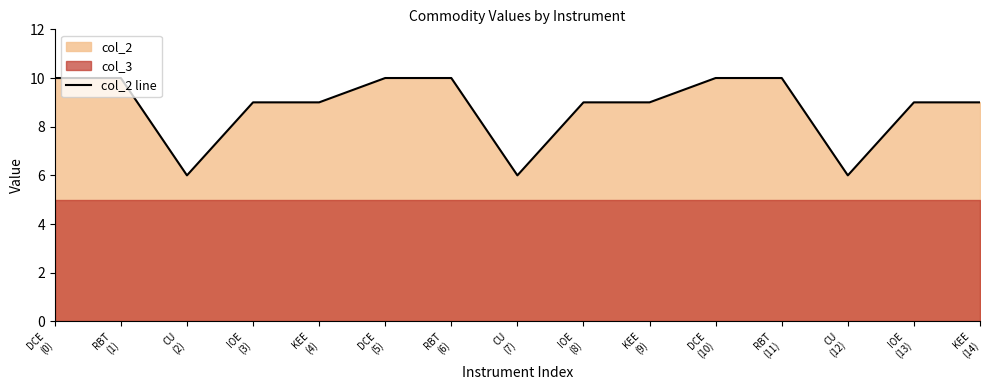

List the labels in order of value, largest first.

DCE
(0), RBT
(1), DCE
(5), RBT
(6), DCE
(10), RBT
(11), IOE
(3), KEE
(4), IOE
(8), KEE
(9), IOE
(13), KEE
(14), CU
(2), CU
(7), CU
(12)